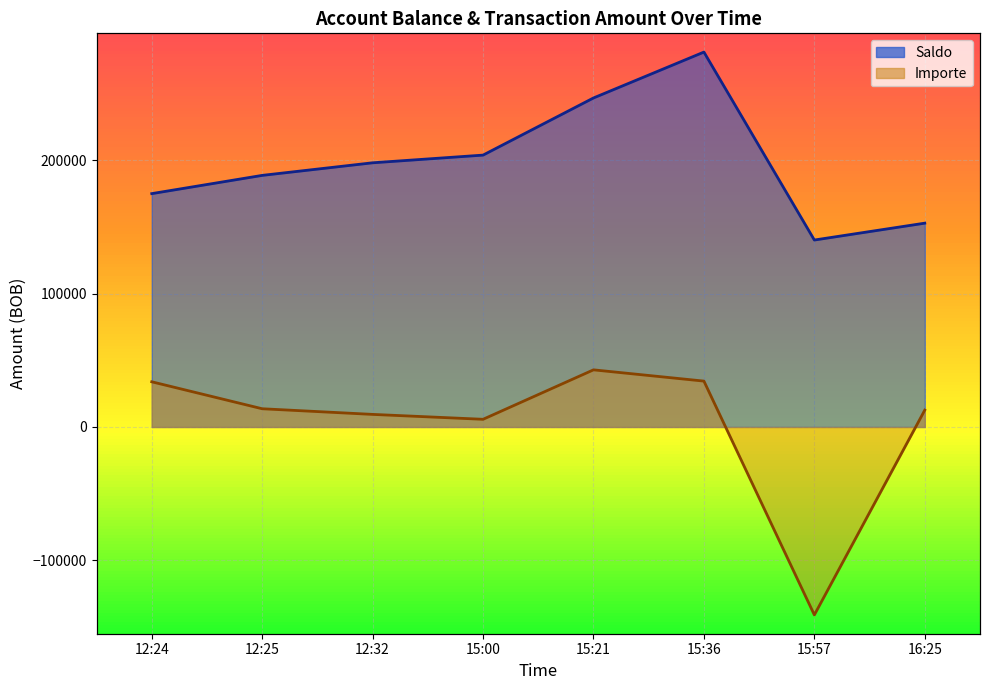

What is the spread (max minus min) of values at 15:57?

281266.4